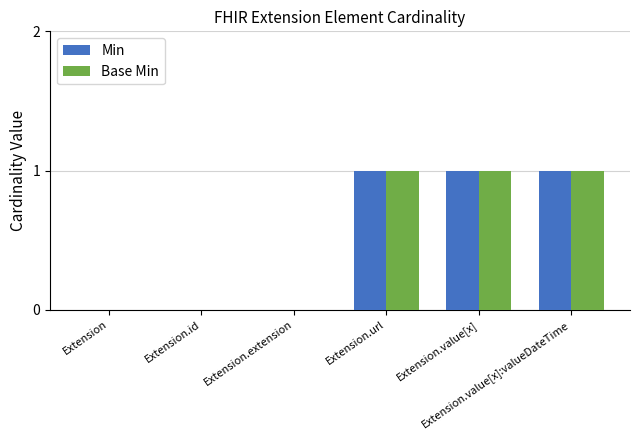

What is the sum of all Min values?

3